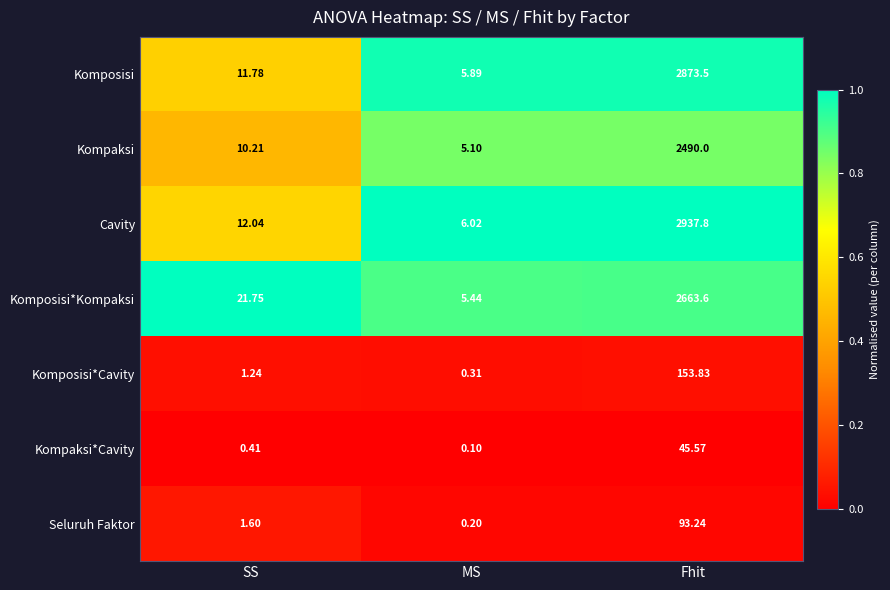

Rank the series by their maximum value, from lowest to highest.

Kompaksi*Cavity, Seluruh Faktor, Komposisi*Cavity, Kompaksi, Komposisi*Kompaksi, Komposisi, Cavity